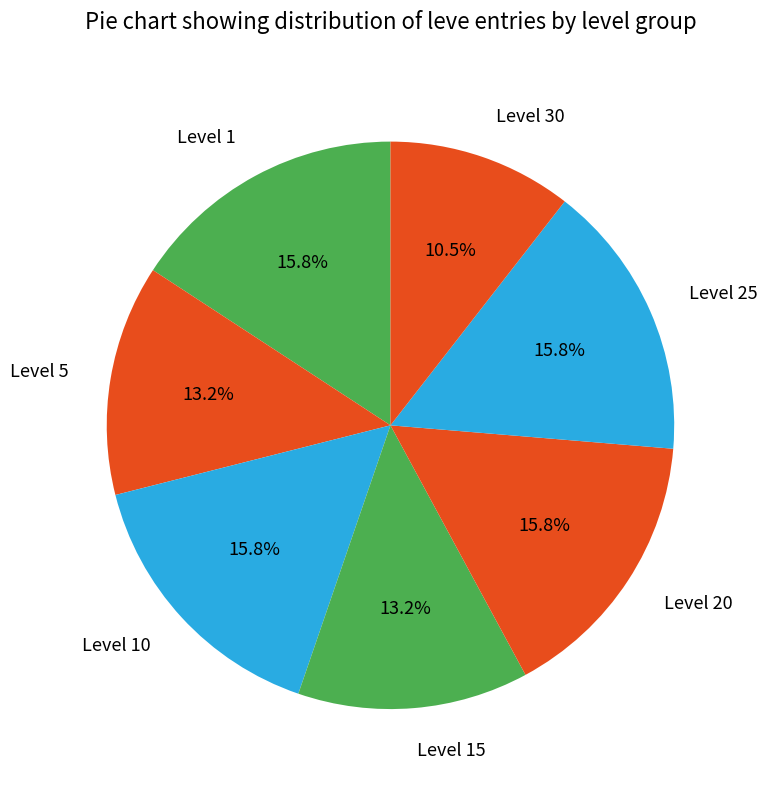

To the nearest percent, what is the difference between the largest and smallest slice percentages?

5%